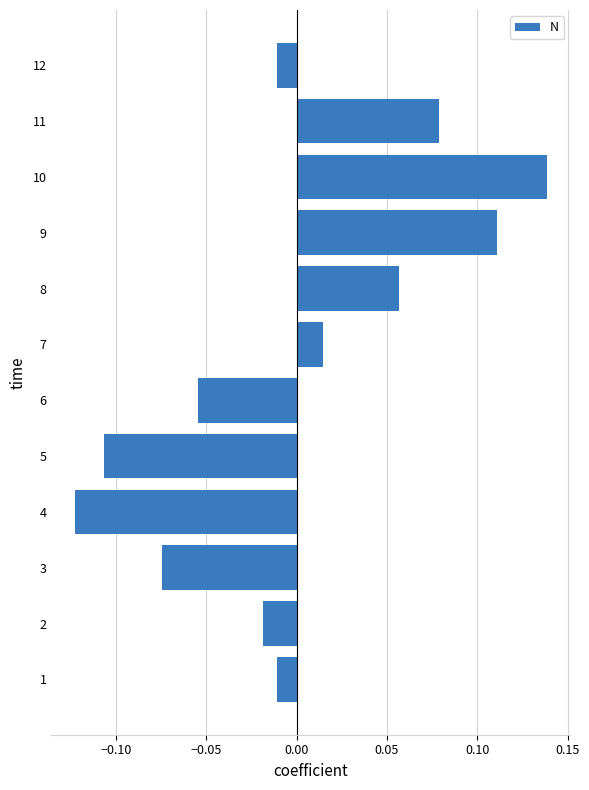

How many data points are less than 0?

7